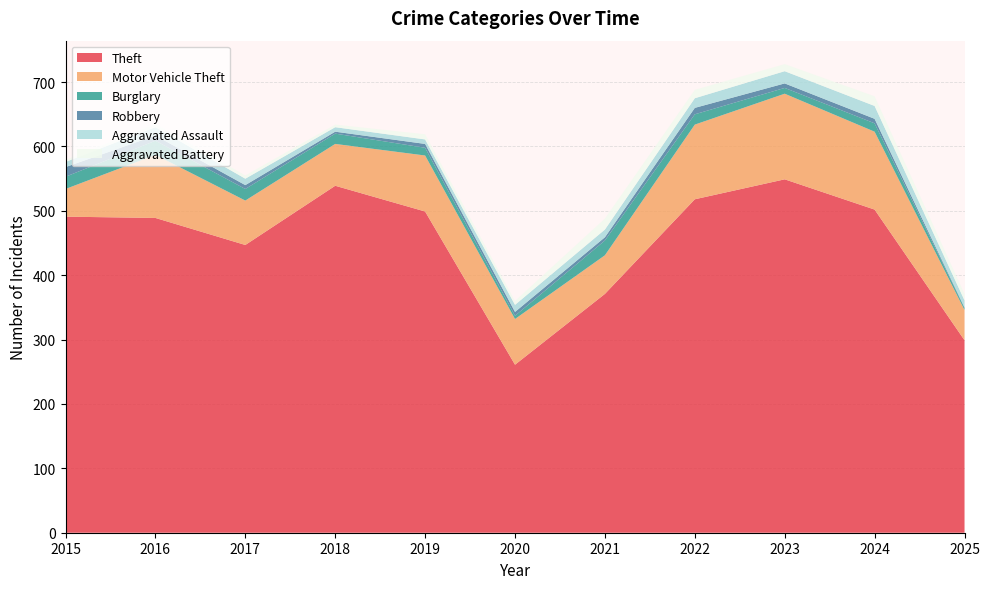

Reading right to left, list all the values displayed in this chart.

Theft: 2025=299	2024=502	2023=549	2022=518	2021=371	2020=261	2019=499	2018=539	2017=447	2016=489	2015=491
Motor Vehicle Theft: 2025=47	2024=121	2023=133	2022=116	2021=60	2020=71	2019=87	2018=65	2017=69	2016=98	2015=43
Burglary: 2025=3	2024=13	2023=9	2022=16	2021=23	2020=5	2019=12	2018=16	2017=18	2016=22	2015=19
Robbery: 2025=1	2024=7	2023=7	2022=10	2021=5	2020=6	2019=6	2018=3	2017=6	2016=8	2015=15
Aggravated Assault: 2025=11	2024=20	2023=19	2022=15	2021=12	2020=11	2019=7	2018=7	2017=10	2016=13	2015=8
Aggravated Battery: 2025=10	2024=15	2023=11	2022=13	2021=17	2020=6	2019=8	2018=4	2017=5	2016=5	2015=3